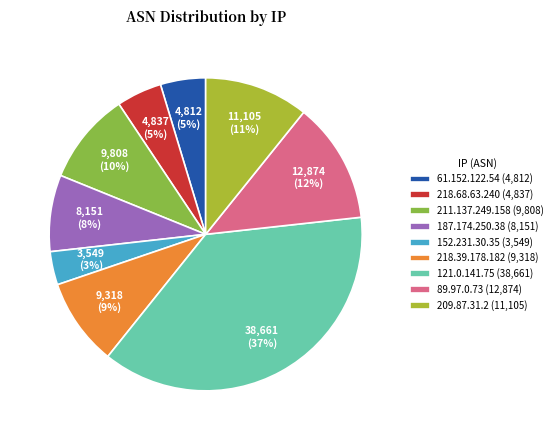

What is the ratio of the value at 218.68.63.240 to the value at 152.231.30.35?

1.4